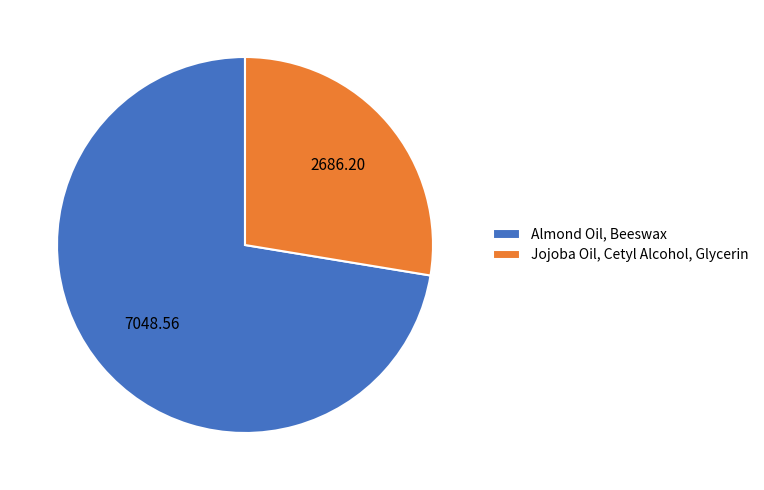

Approximately how many times larger is the value at Almond Oil, Beeswax compared to Jojoba Oil, Cetyl Alcohol, Glycerin?

2.6